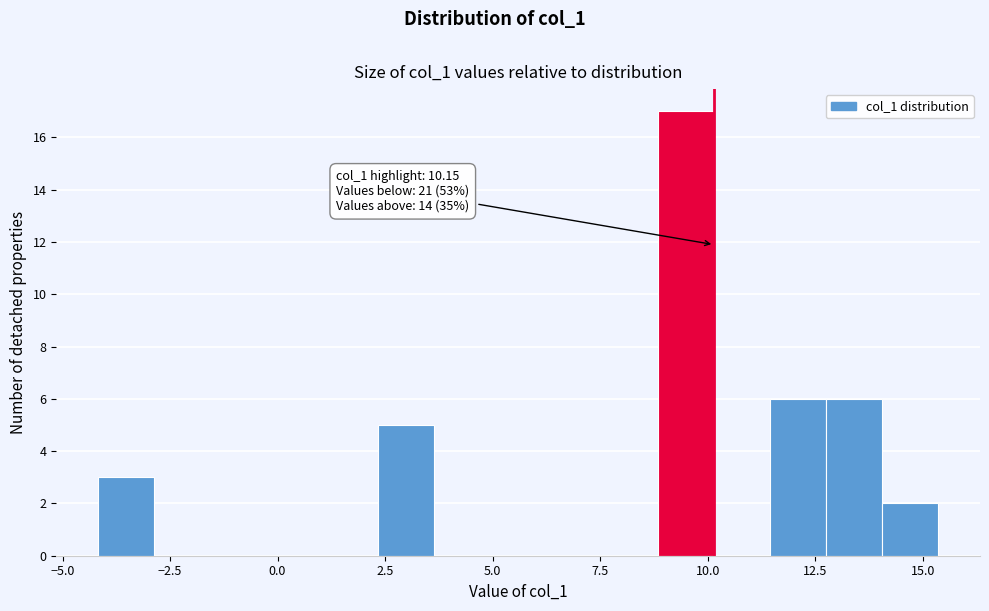

Read against the x-axis, roughly where is the centre of the tallest bar?

9.5